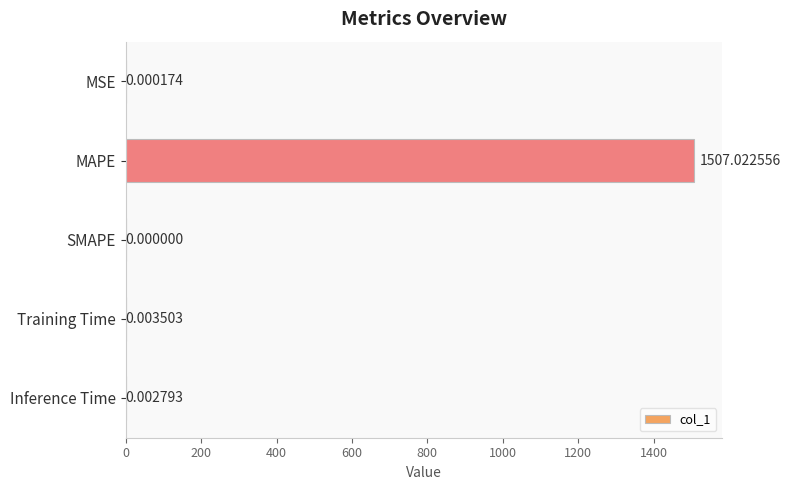

Which has a higher value, Inference Time or MAPE?

MAPE